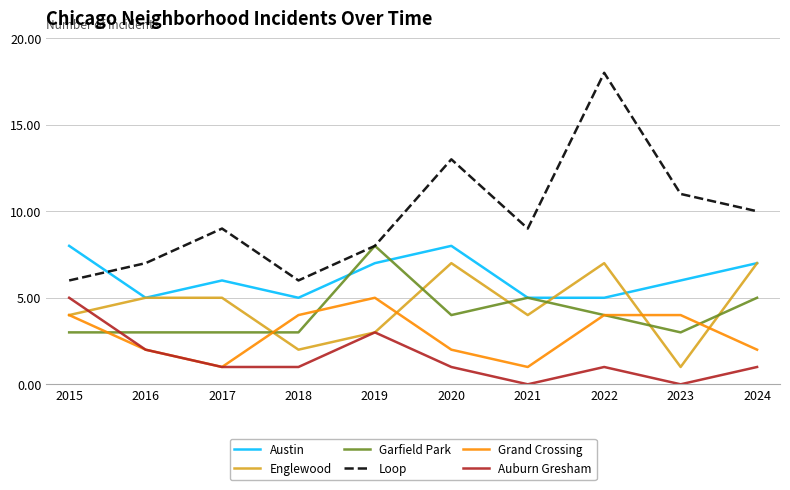

How many Englewood values are between 3 and 7?

8